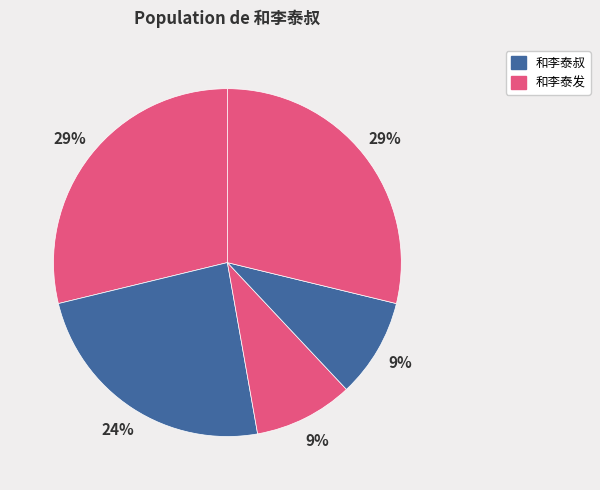

Count the number of slices in the pie.

5